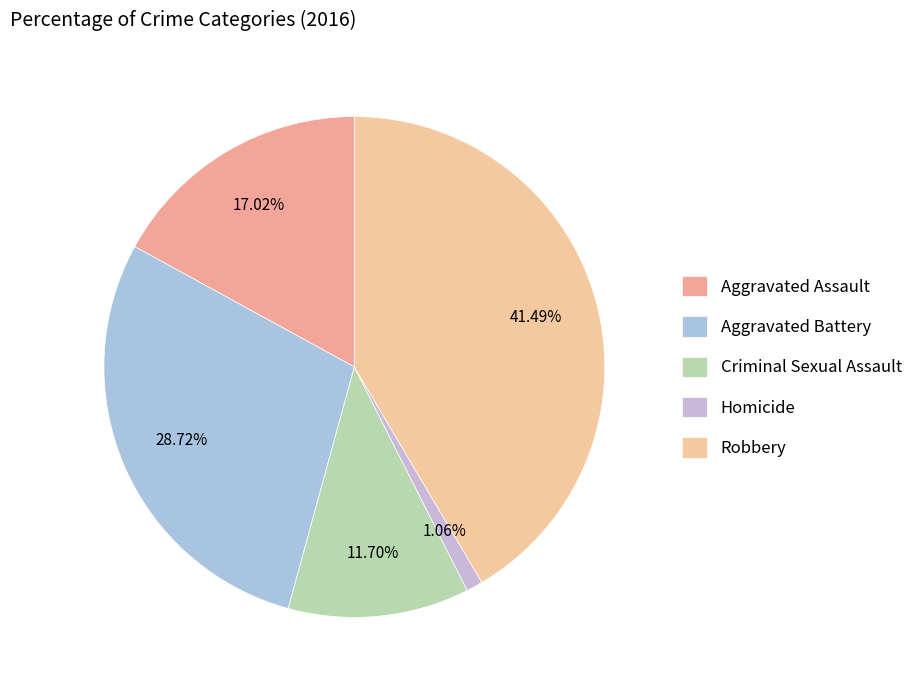

Does Aggravated Assault represent more than half of the total?

No